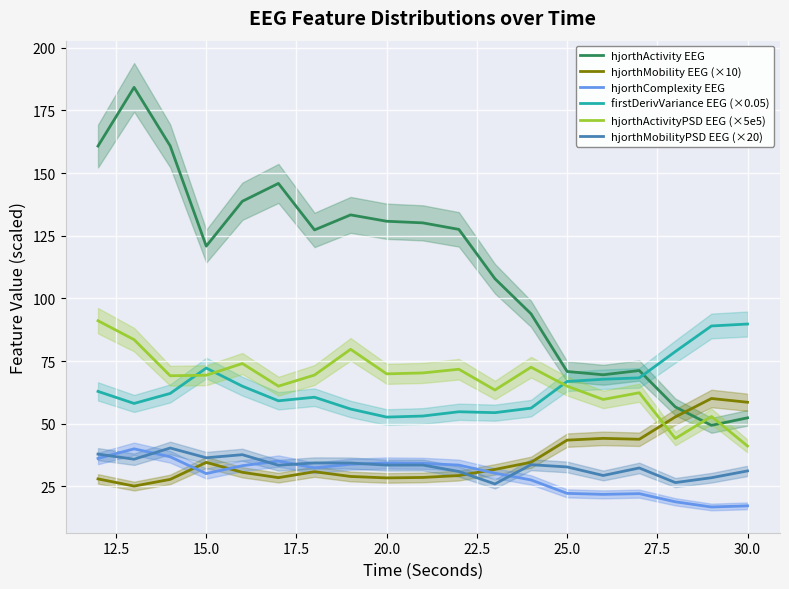

What is the smallest value displayed?

16.8